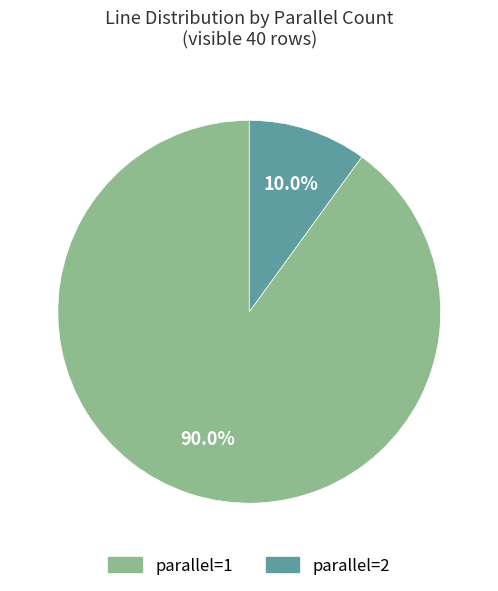

Rank the categories by value from lowest to highest.

parallel=2, parallel=1